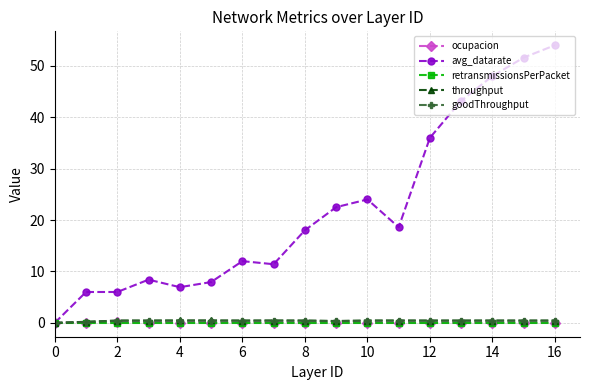

What is the greatest value displayed?

54.0